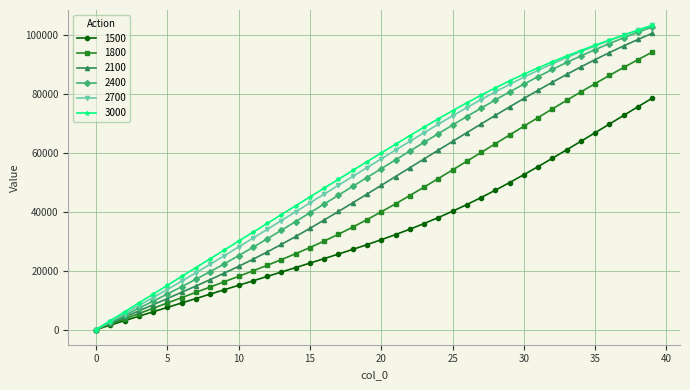

What is the value of the 1500 point at the 4th from the left?

4500.0